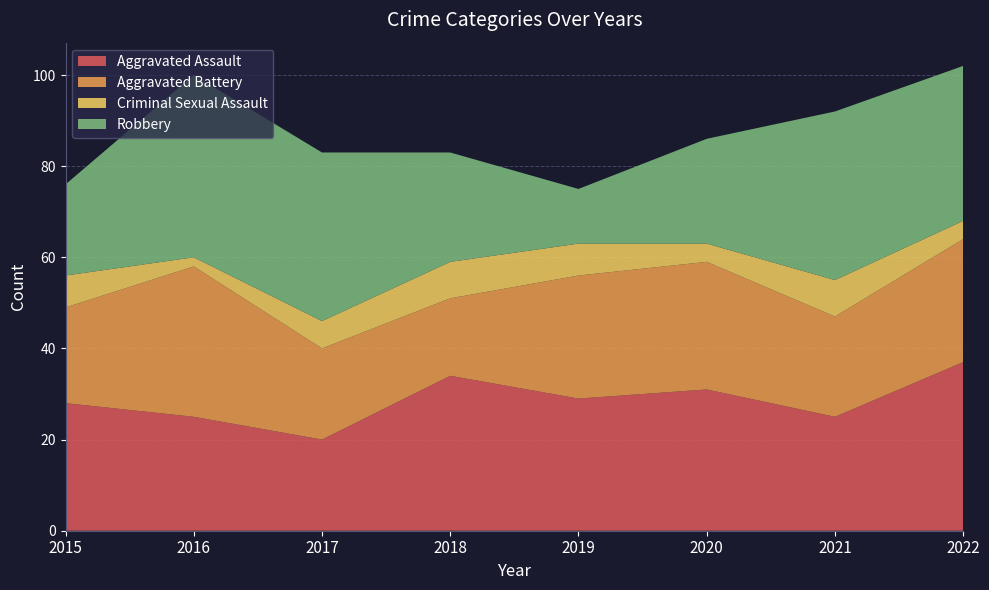

Reading left to right, extract all data points from this chart.

Aggravated Assault: 2015=28	2016=25	2017=20	2018=34	2019=29	2020=31	2021=25	2022=37
Aggravated Battery: 2015=21	2016=33	2017=20	2018=17	2019=27	2020=28	2021=22	2022=27
Criminal Sexual Assault: 2015=7	2016=2	2017=6	2018=8	2019=7	2020=4	2021=8	2022=4
Robbery: 2015=20	2016=40	2017=37	2018=24	2019=12	2020=23	2021=37	2022=34